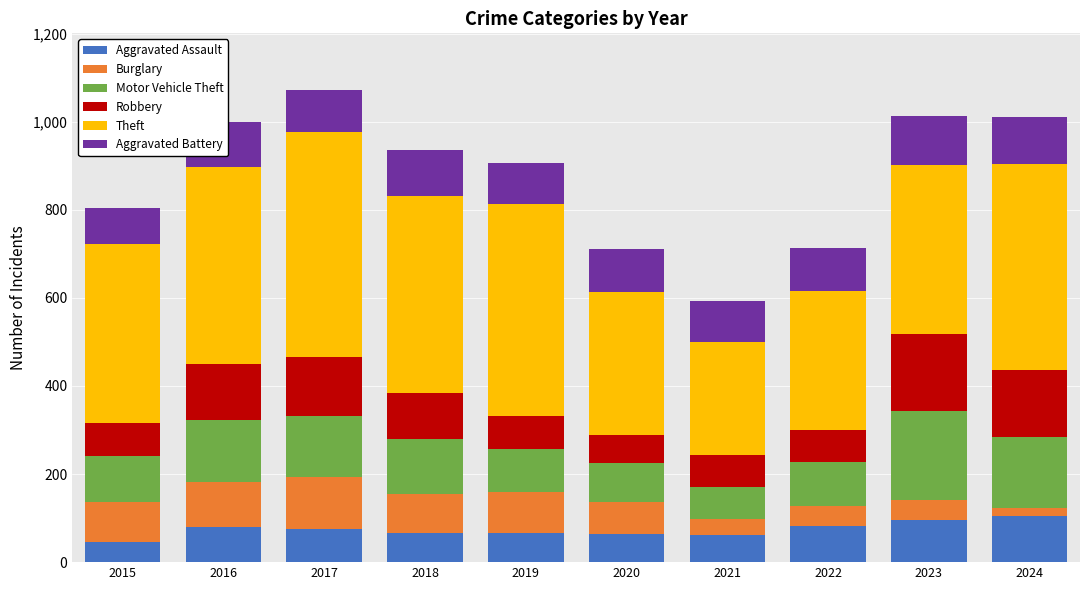

How many bars are there in total?

10